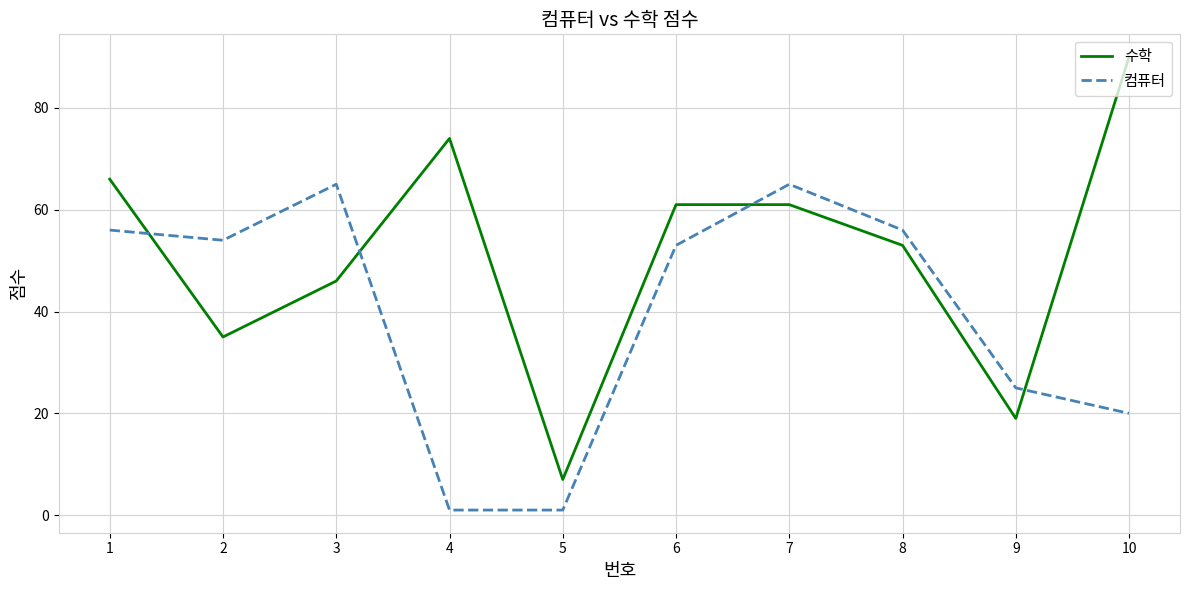

What is the difference between the 수학 values at 10 and 6?

29